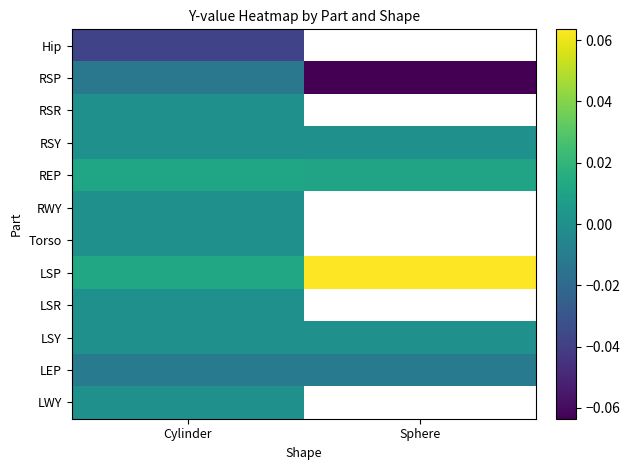

The LSP series shows 0.0 at Cylinder. True or false?

False